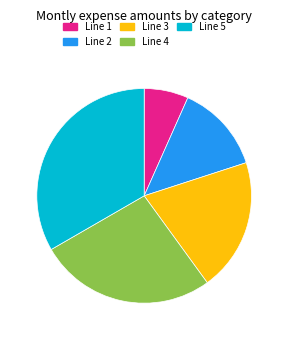

Is there a majority slice in this chart?

No